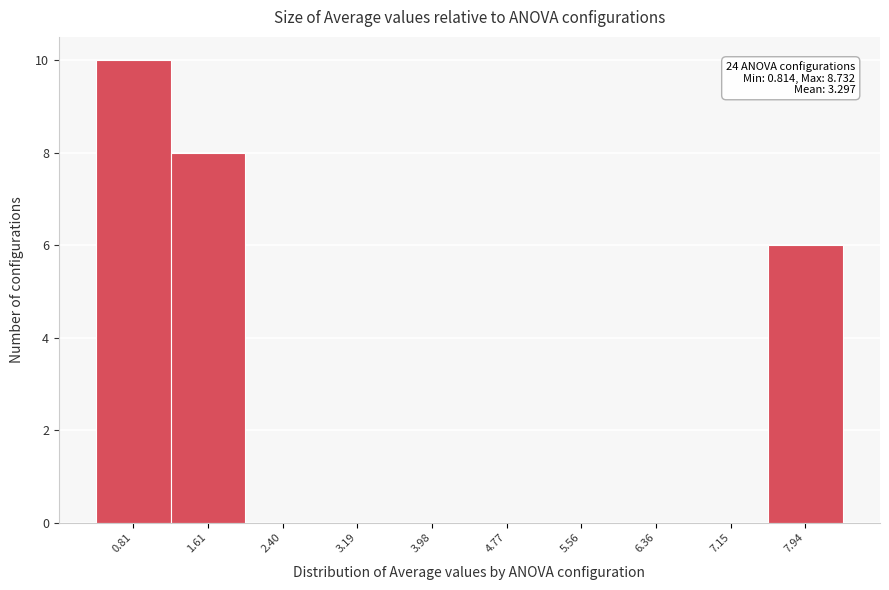

Reading left to right, list all the values displayed in this chart.

0.81=10	1.61=8	2.40=0	3.19=0	3.98=0	4.77=0	5.56=0	6.36=0	7.15=0	7.94=6